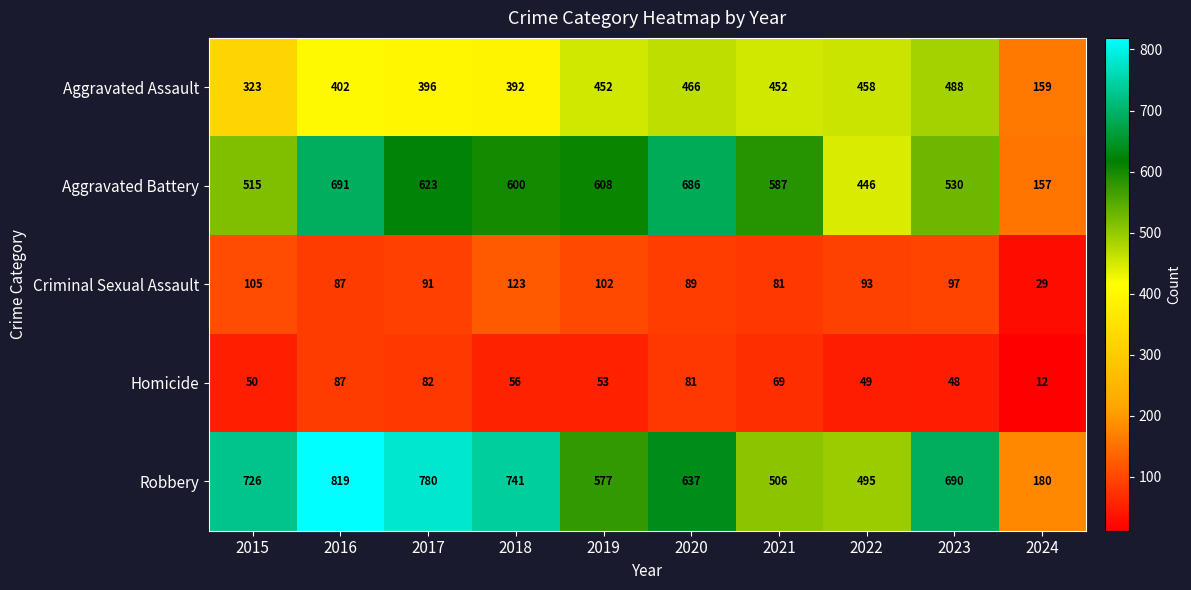

True or false: Aggravated Assault has a value of 67 at 2015.

False